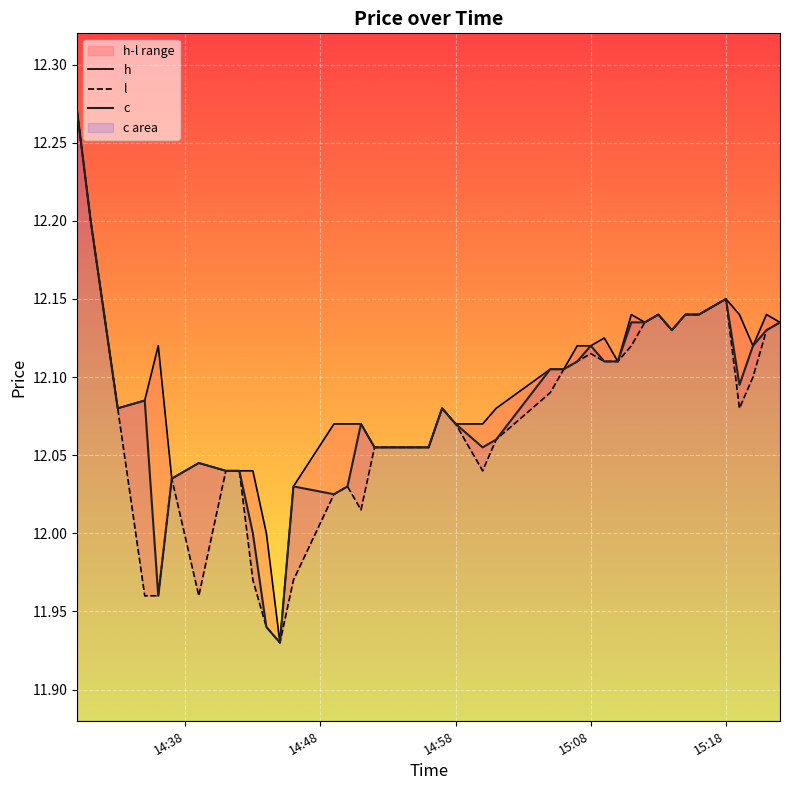

What position from the left is 2023-11-27 14:30:00?

1